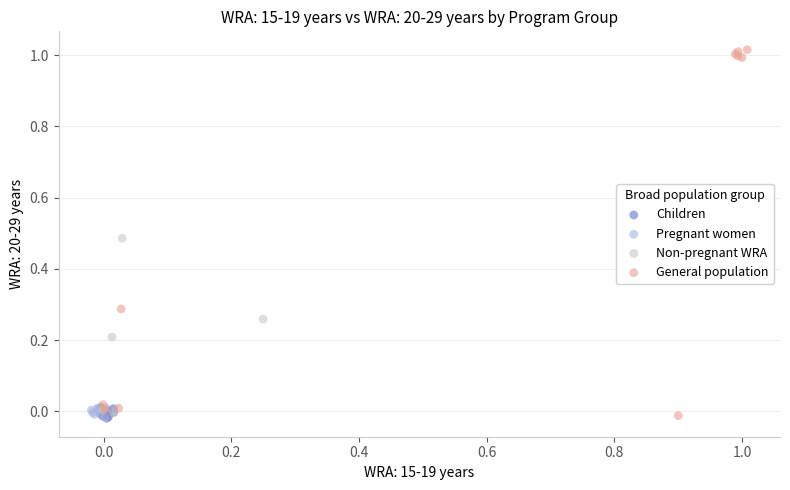

Which series contains the highest Y value?

General population